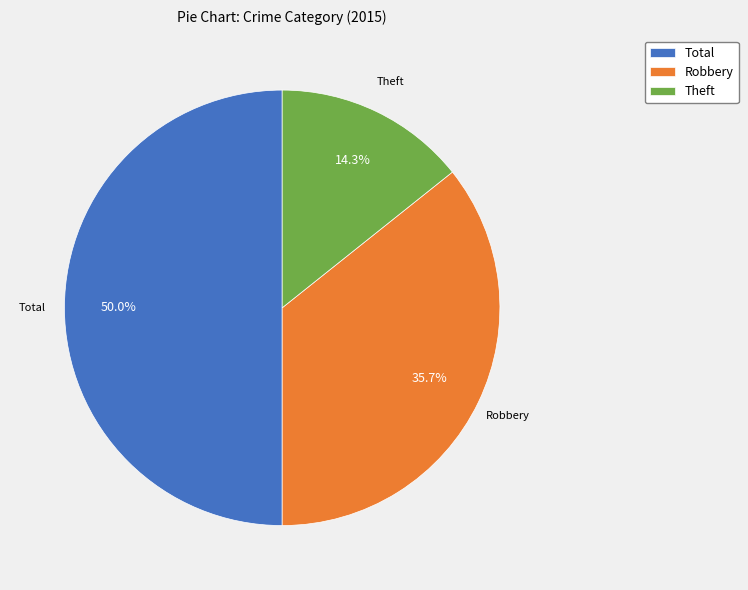

What is the total percentage of Robbery and Total?

85.7%